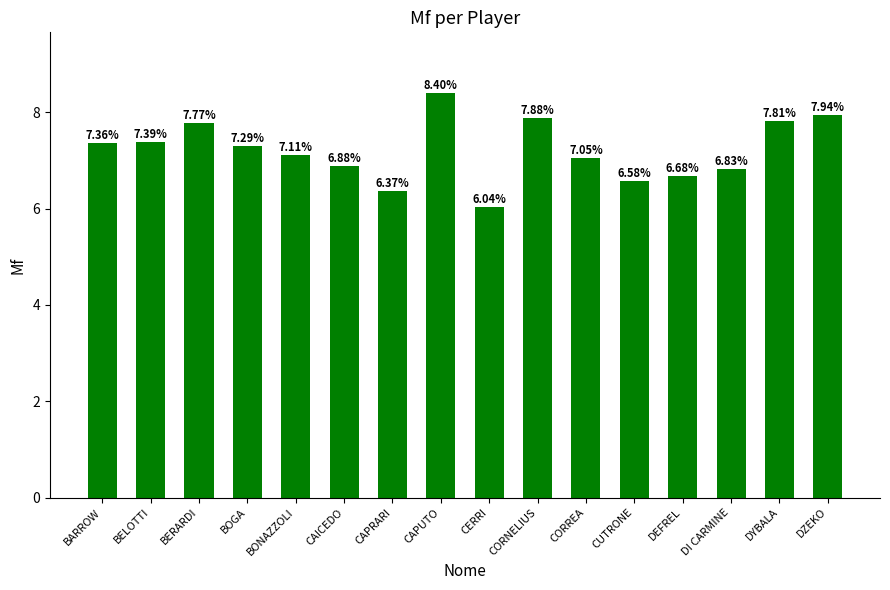

What is the difference between the second highest and minimum values?

1.9